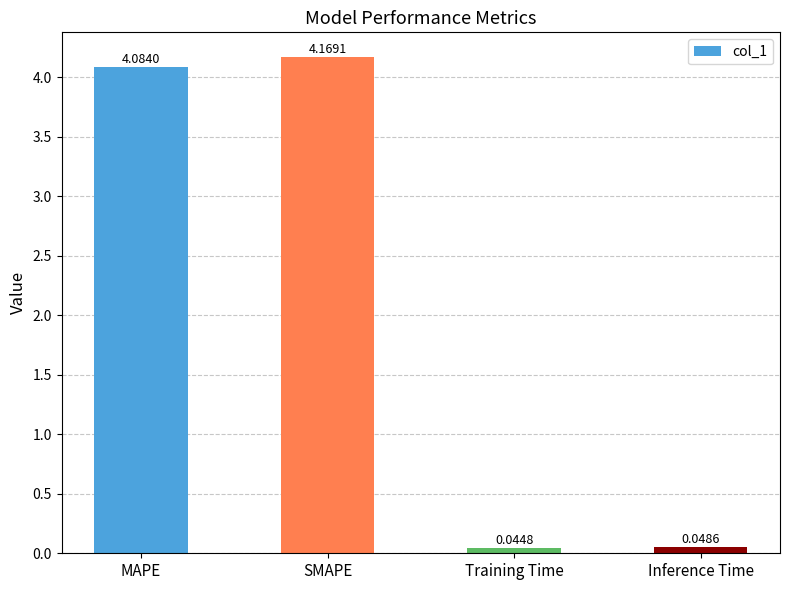

Is it true that the value at SMAPE is 7.2?

False